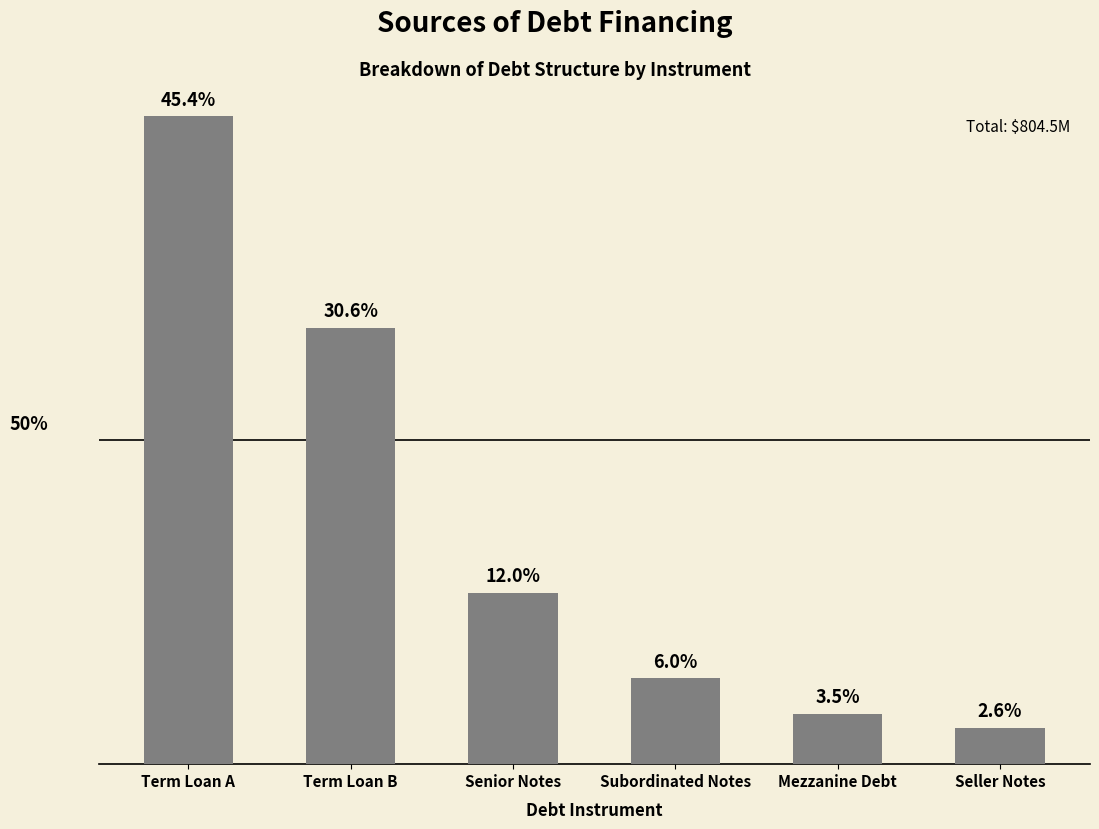

What value does the data have at Term Loan A?

364.9